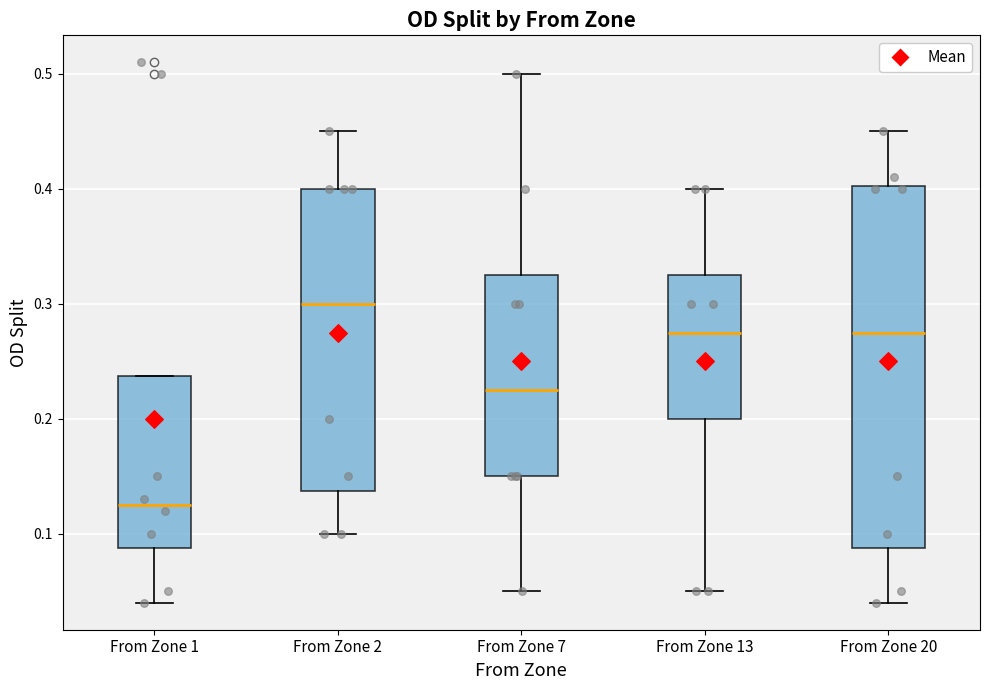

Reading left to right, read every box against the y-axis: the position of its median line, the range the box covers, and the ends of its whiskers. The values are not printed on the chart, so give them approximately, as read against the axis.

From Zone 1: median 0.13, box 0.09 to 0.24, whiskers 0.04 to 0.24
From Zone 2: median 0.30, box 0.14 to 0.40, whiskers 0.10 to 0.45
From Zone 7: median 0.23, box 0.15 to 0.33, whiskers 0.05 to 0.50
From Zone 13: median 0.28, box 0.20 to 0.33, whiskers 0.05 to 0.40
From Zone 20: median 0.28, box 0.09 to 0.40, whiskers 0.04 to 0.45